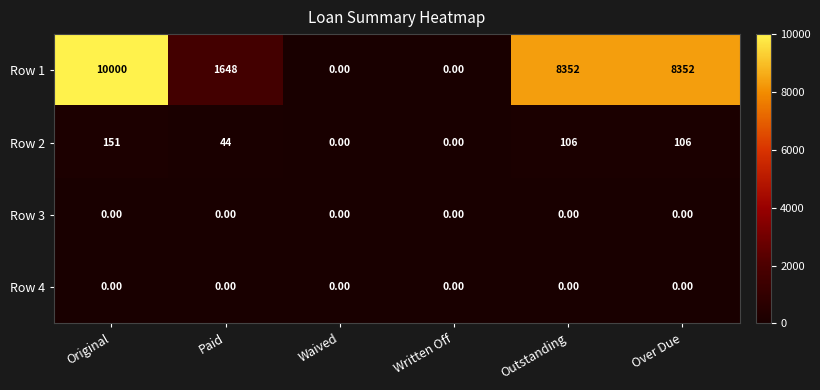

Which series changed the most between Original and Outstanding?

Row 1